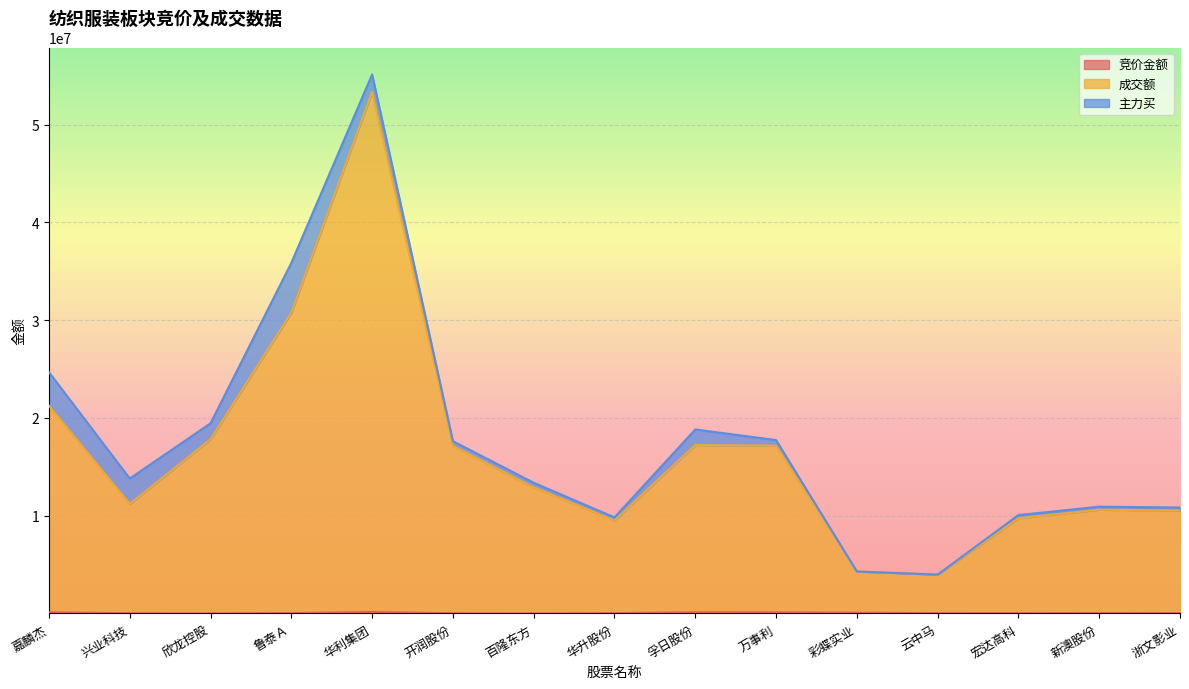

What is the difference between the highest and lowest values at 云中马?

3945680